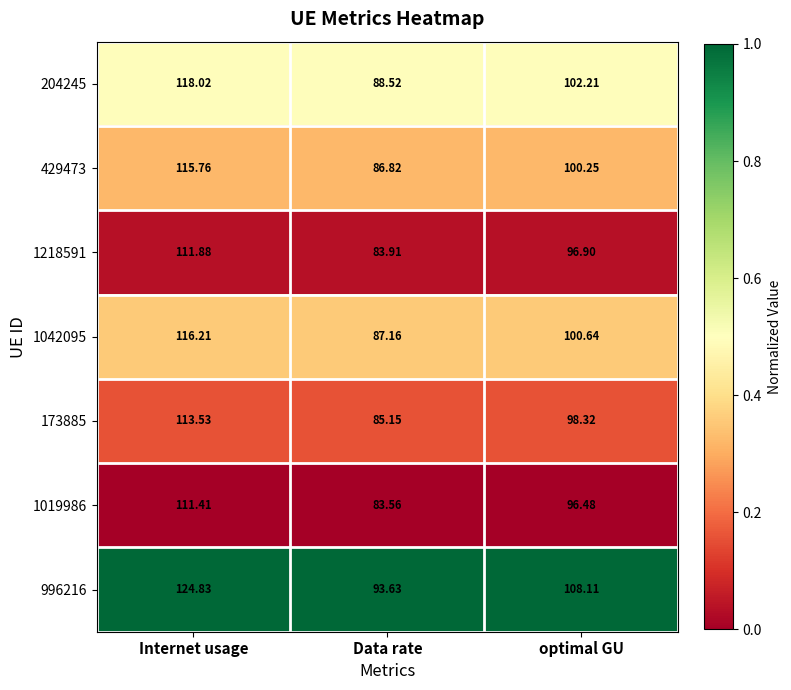

List the labels in order of 1042095 value, smallest first.

Data rate, optimal GU, Internet usage